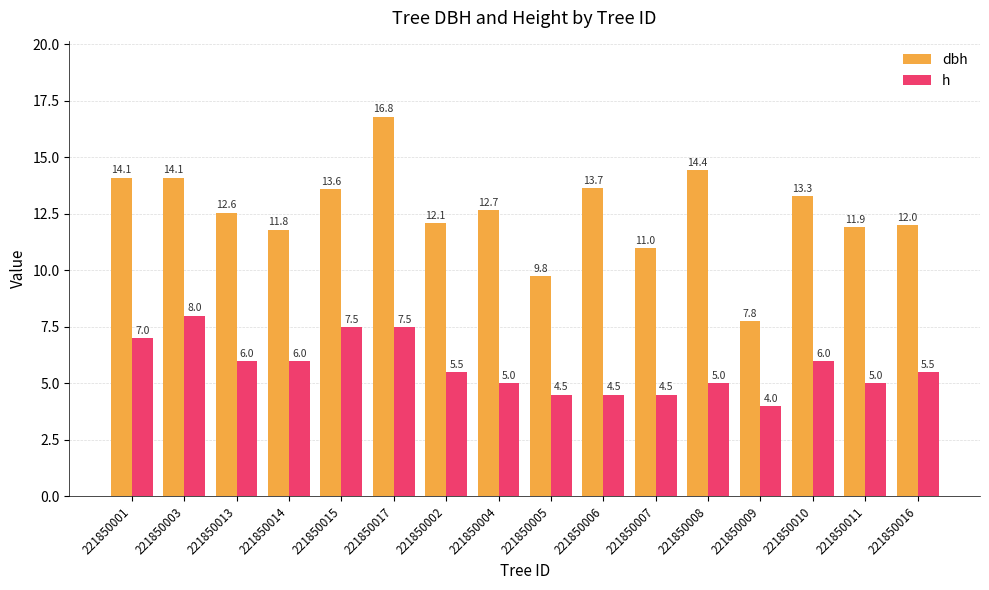

What is the label of the 4th bar from the right?

221850009